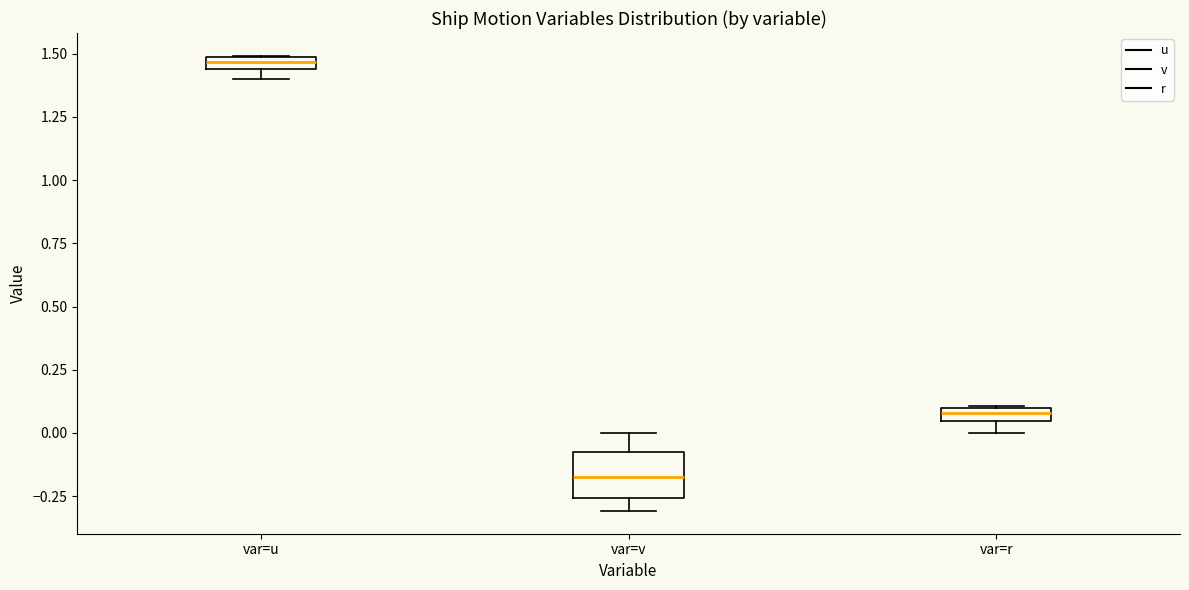

Which box is the tallest, from its lower edge to its upper edge?

var=v